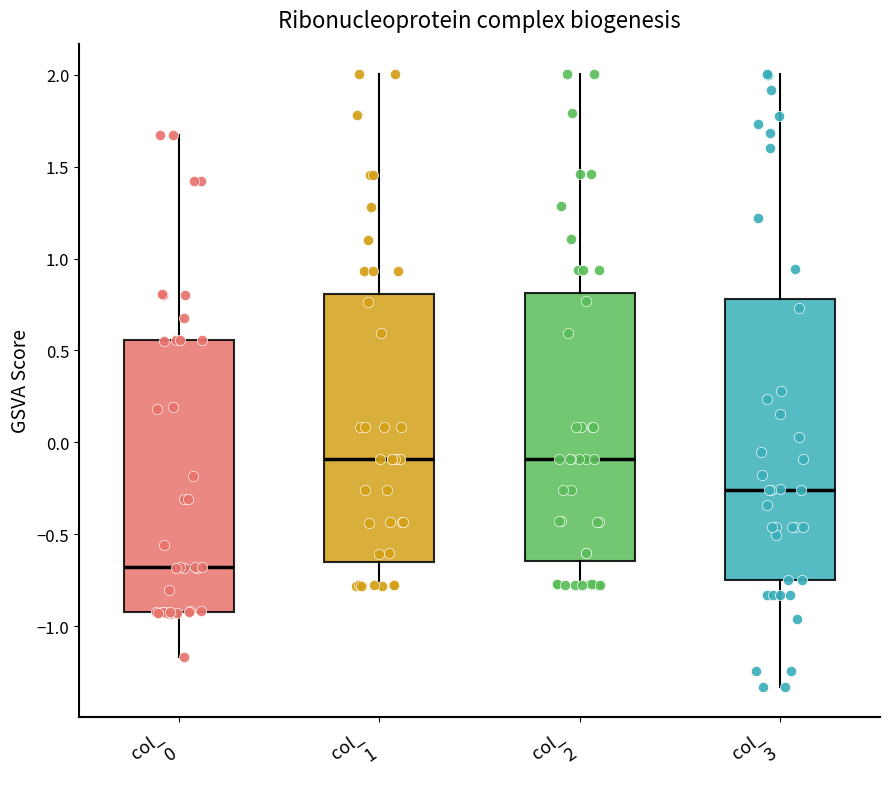

Reading left to right, read every box against the y-axis: the position of its median line, the range the box covers, and the ends of its whiskers. The values are not printed on the chart, so give them approximately, as read against the axis.

col_ 0: median -0.70, box -0.90 to 0.55, whiskers -1.15 to 1.65
col_ 1: median -0.10, box -0.65 to 0.80, whiskers -0.80 to 2.00
col_ 2: median -0.10, box -0.65 to 0.80, whiskers -0.80 to 2.00
col_ 3: median -0.25, box -0.75 to 0.80, whiskers -1.35 to 2.00